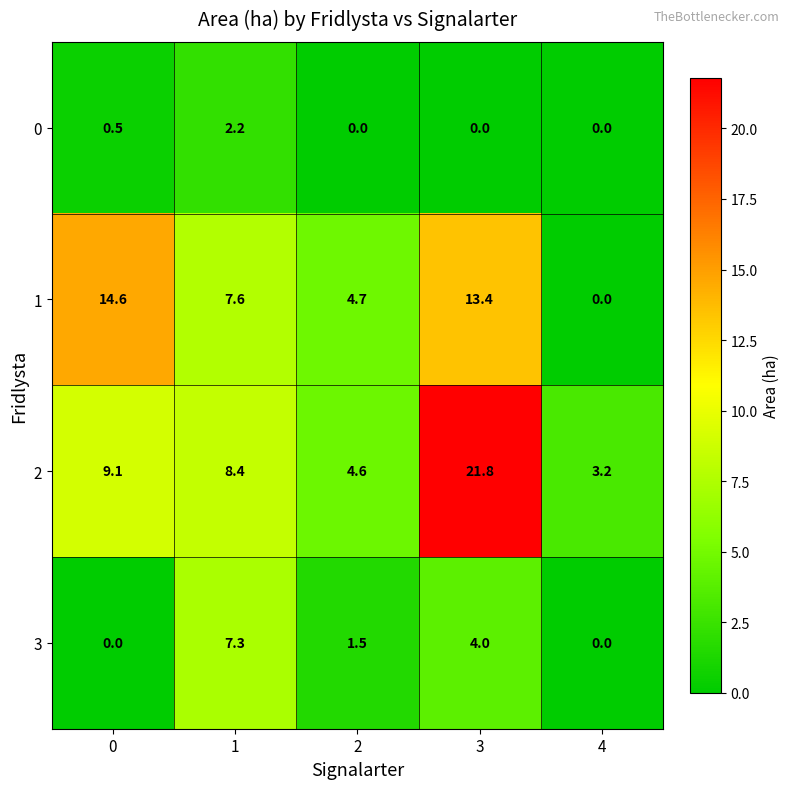

Which series has the widest spread of values?

2